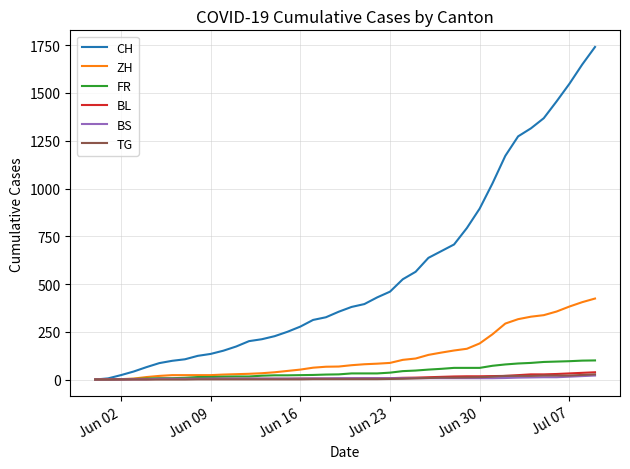

After their last crossing, which series has the higher values: TG or BS?

TG